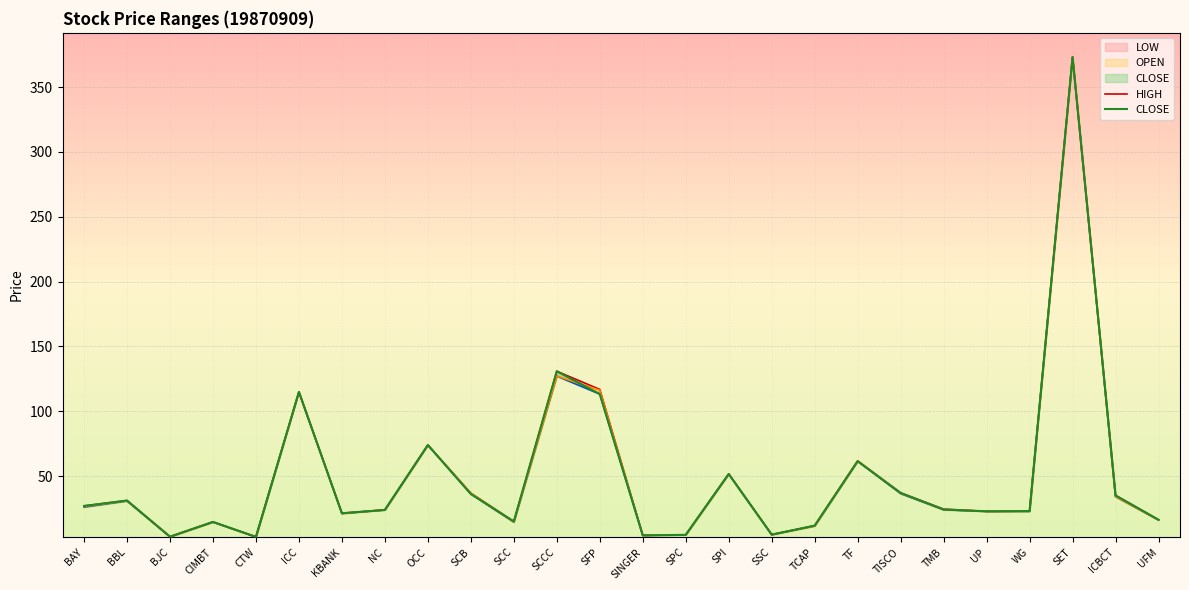

Where is the first local maximum for HIGH?

BBL